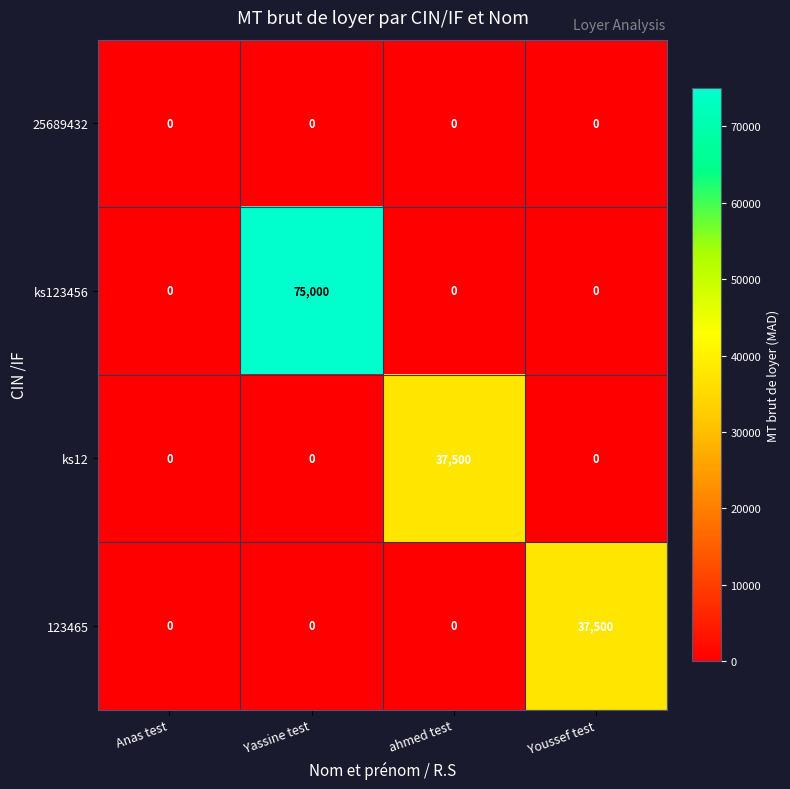

At which label does ks123456 reach its peak?

Yassine test